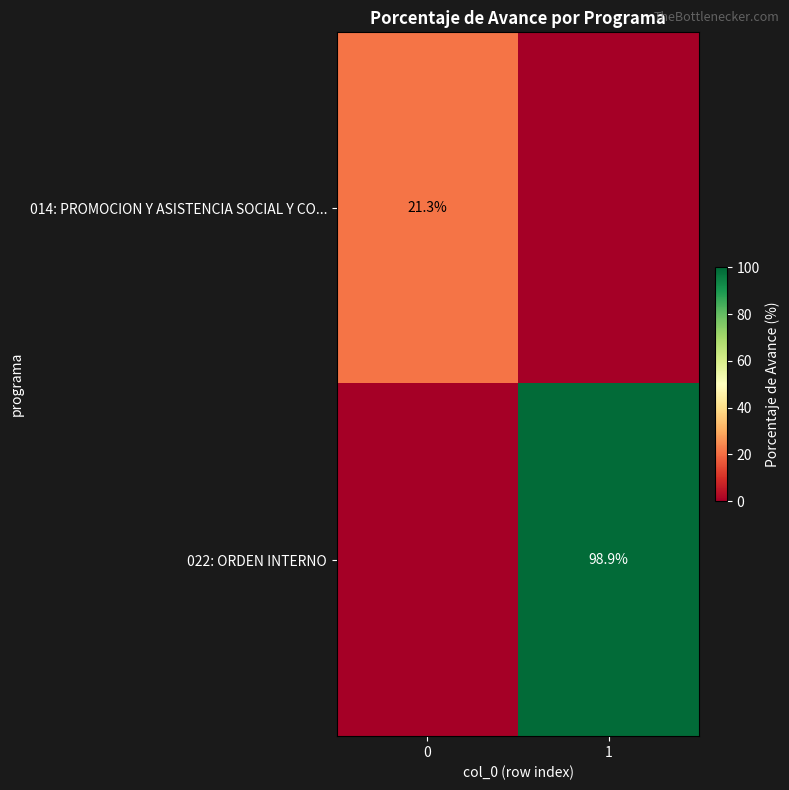

The value of 014: PROMOCION Y ASISTENCIA SOCIAL Y CO... at 0 is 21.3. True or false?

True